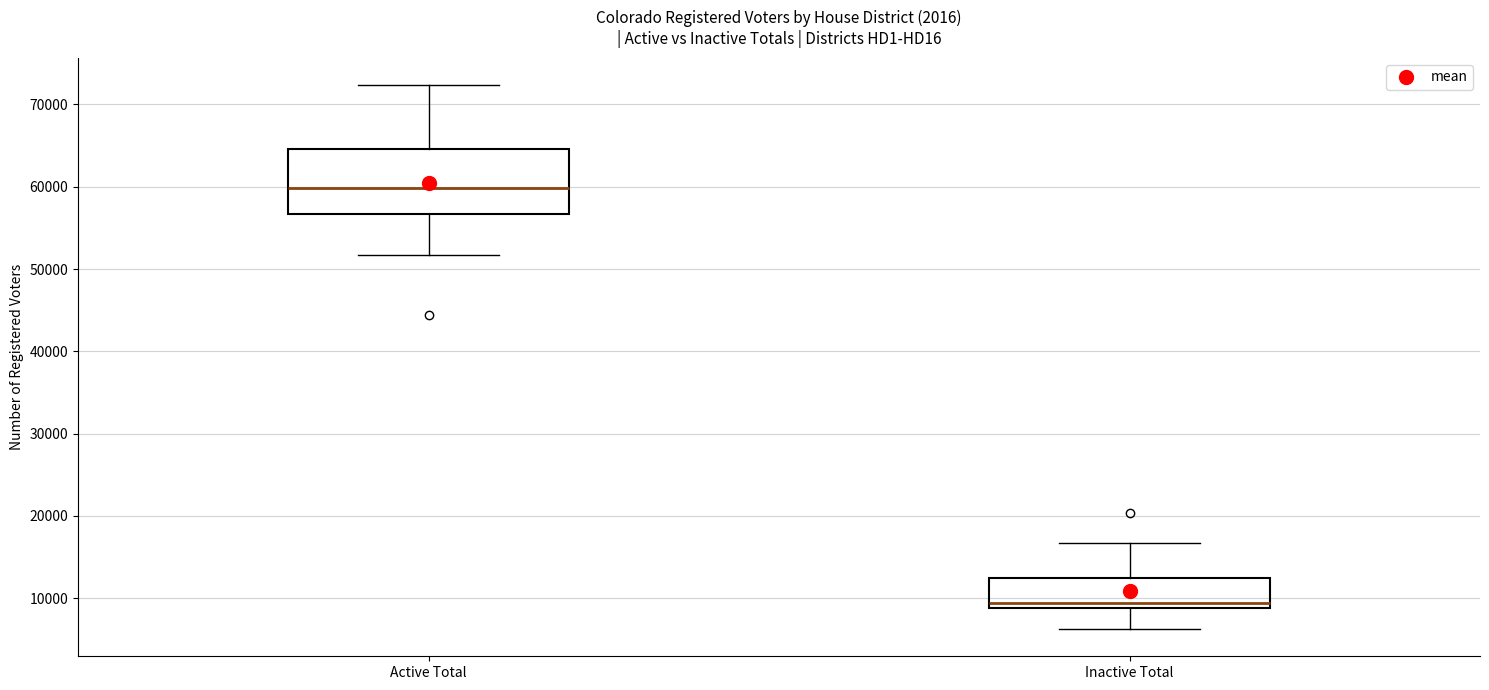

Where does the upper whisker of the box for Active Total end on the y-axis? The values are not printed on the chart, so give them approximately, as read against the axis.

72000